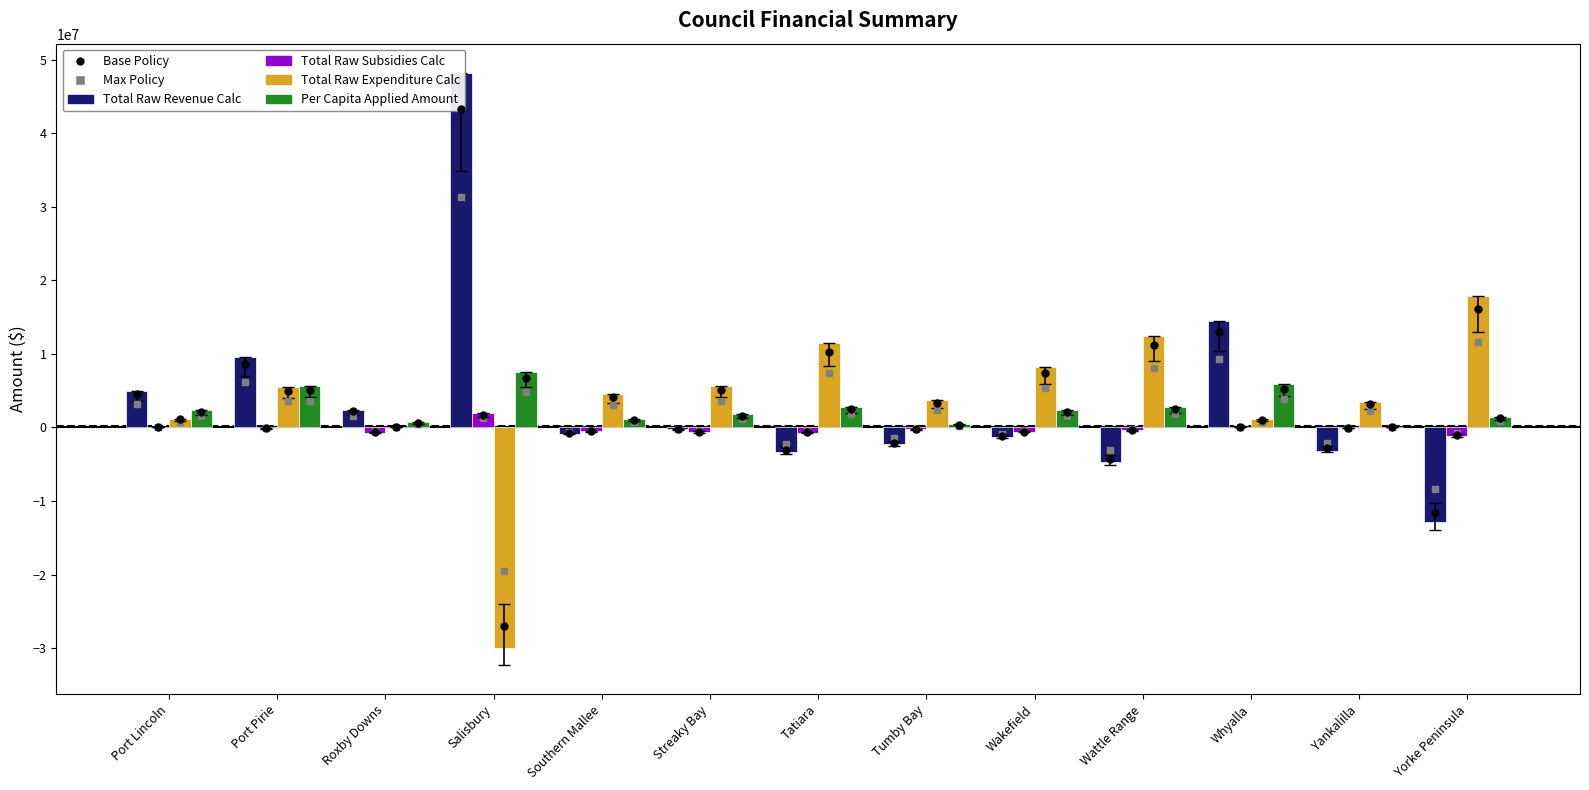

Which label corresponds to the smallest value in the chart?

Salisbury